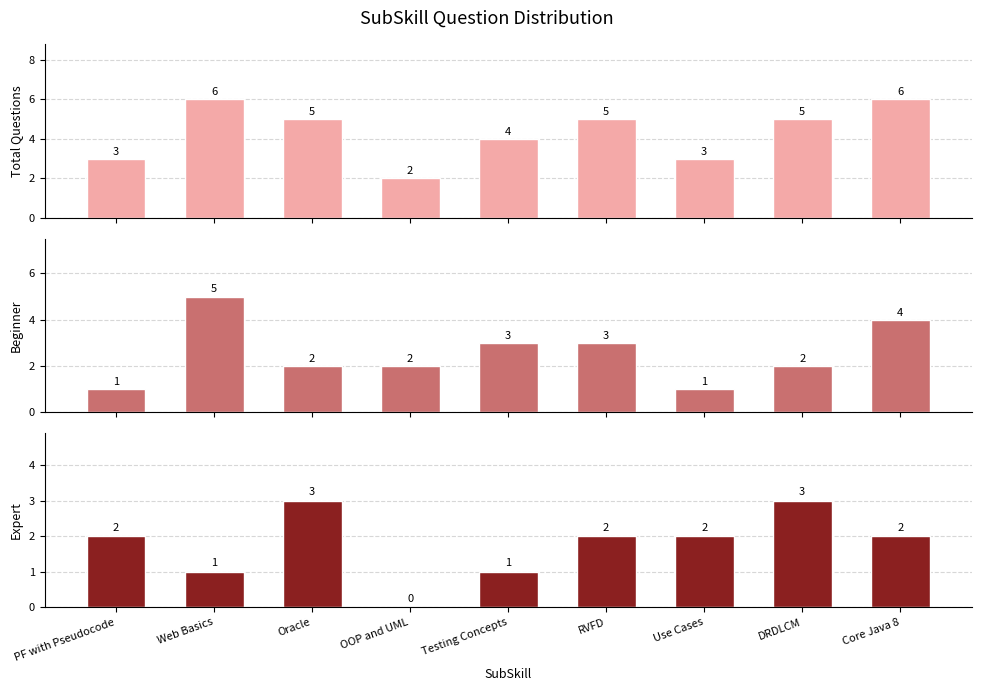

What are all the series names shown in the legend?

Total Questions, Beginner, Expert